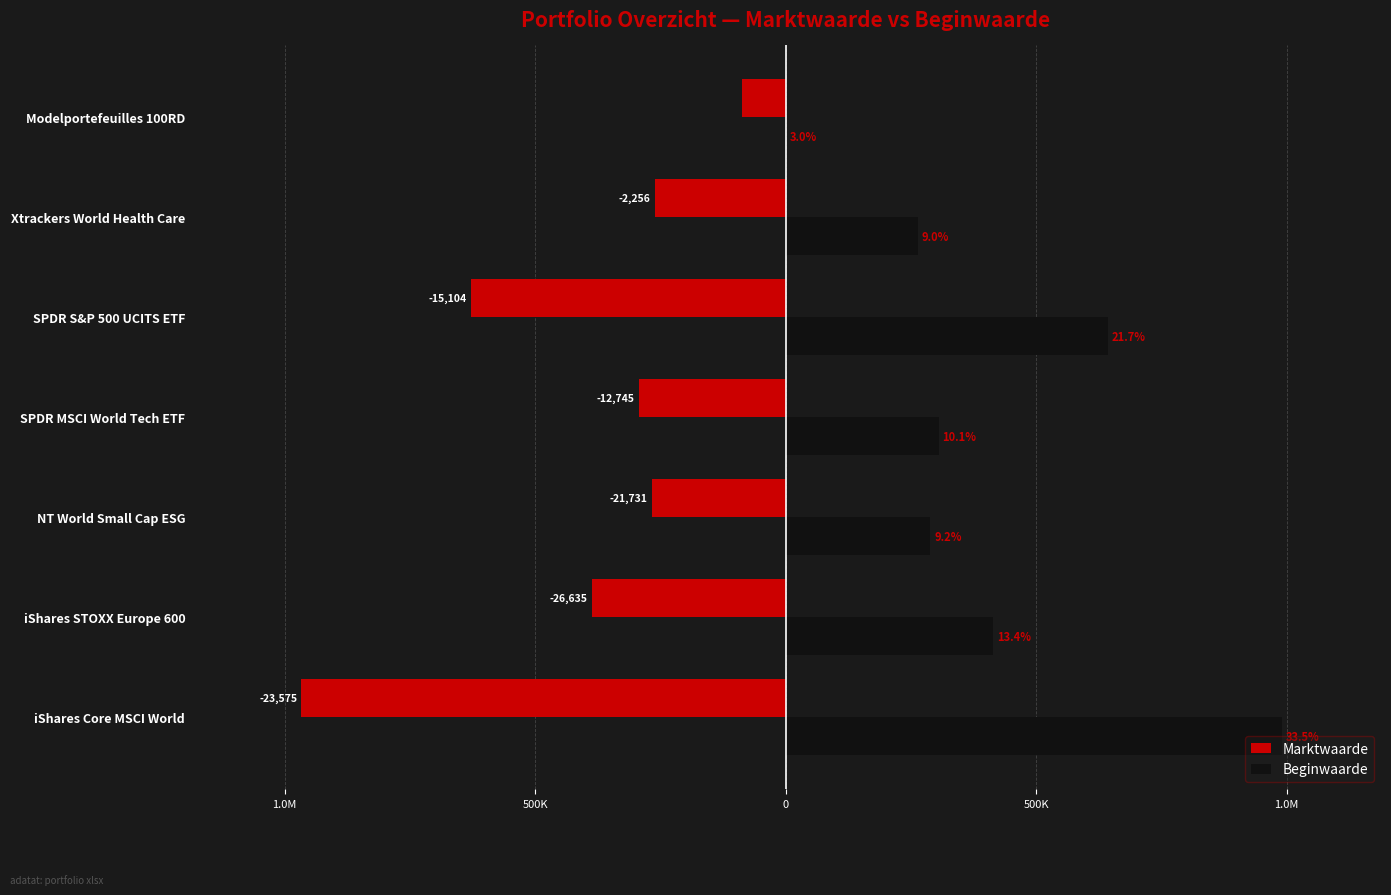

What is the sum of all Marktwaarde values?

-2890299